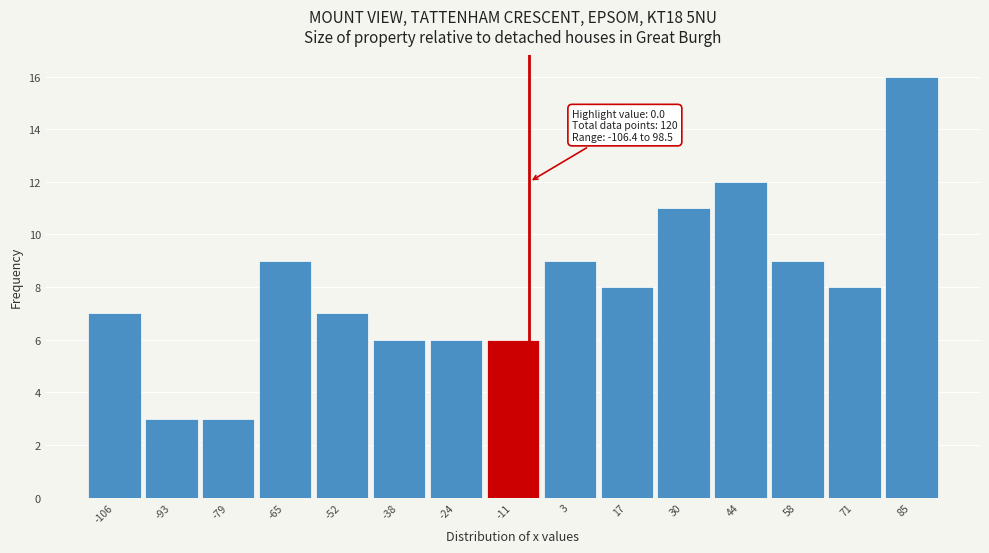

Reading left to right, transcribe all the data shown in this chart.

-106=7	-93=3	-79=3	-65=9	-52=7	-38=6	-24=6	-11=6	3=9	17=8	30=11	44=12	58=9	71=8	85=16